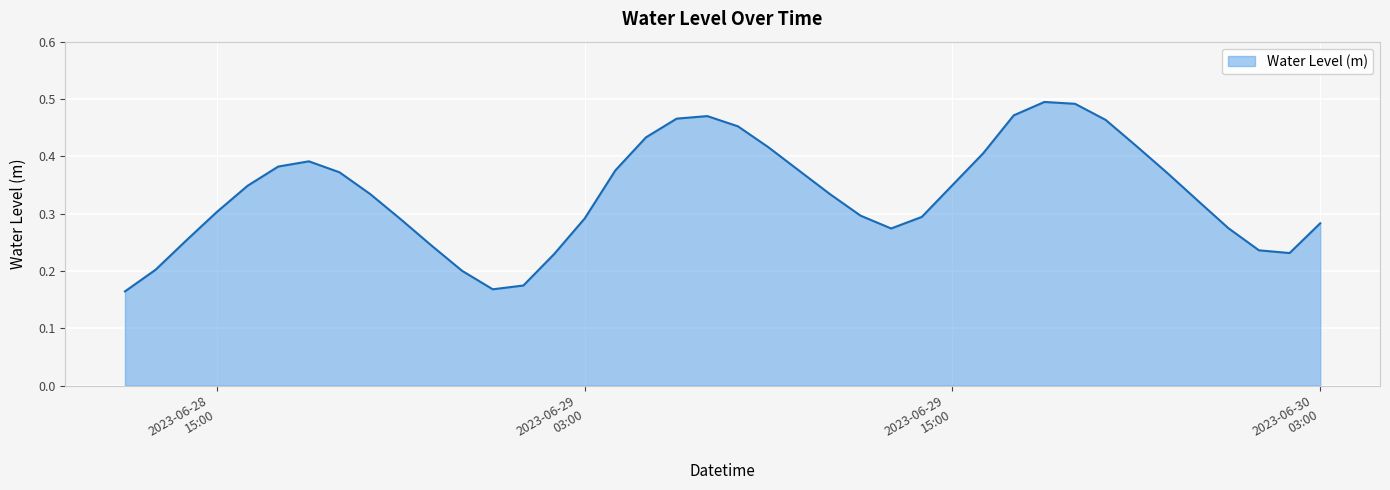

How many lines are shown in the chart?

1